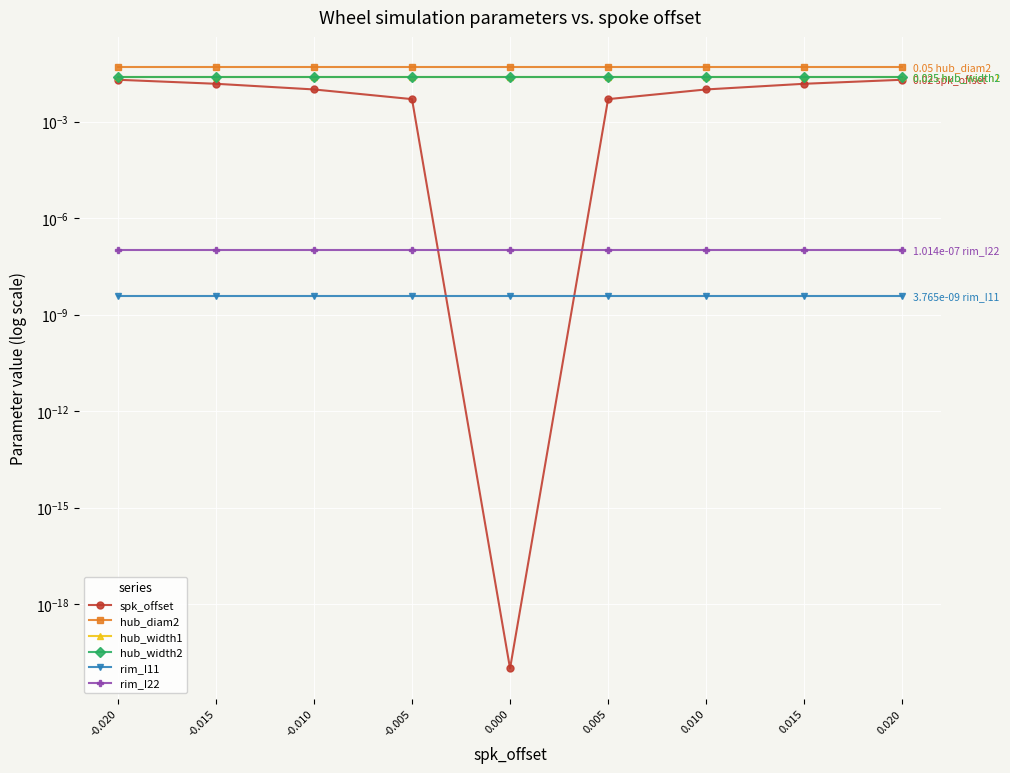

What is the total value across all series at 0.010?

0.1